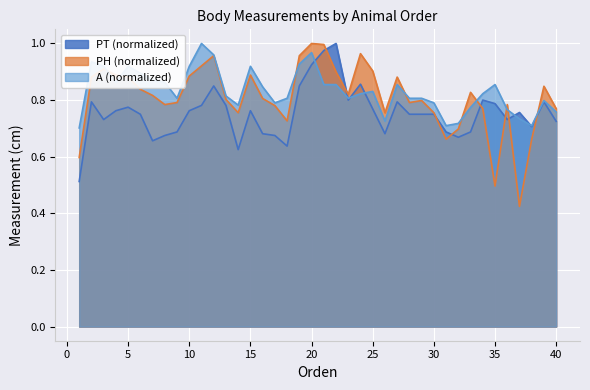

What is the sum of the PH values at 39 and 37?

1.3